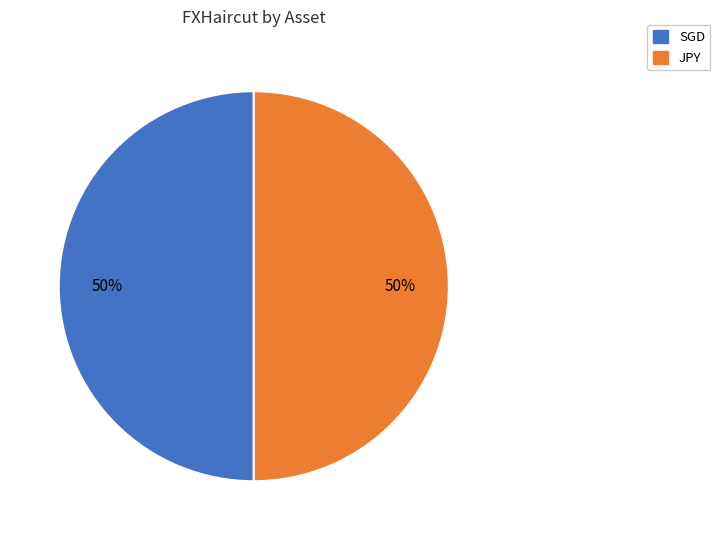

How many slices are in this pie chart?

2